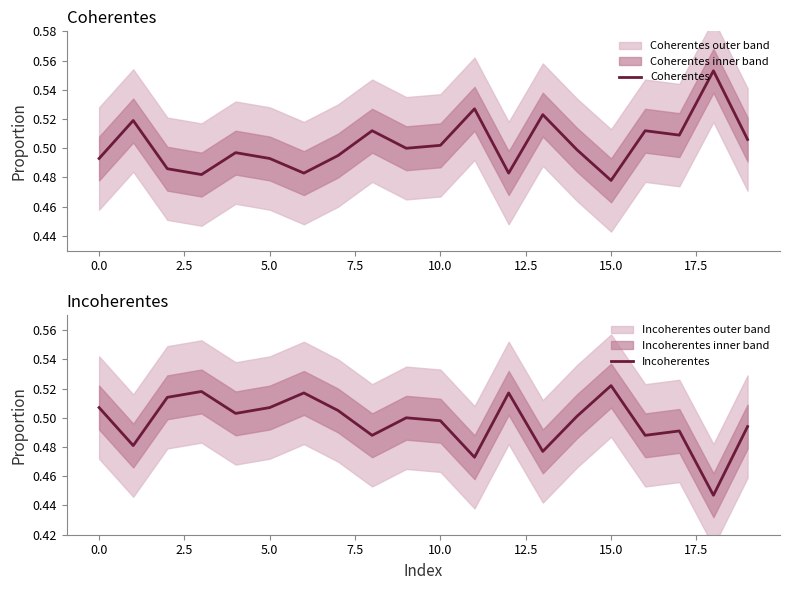

Where is Coherentes nearest to the value 0?

15.0